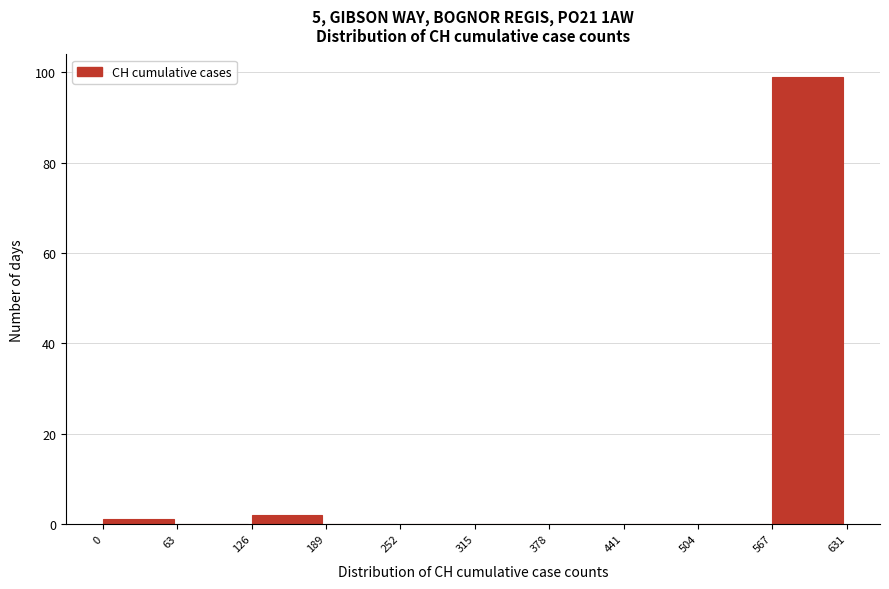

Reading left to right, list every bar in this chart as the range it spans on the x-axis followed by its height. The values are not printed on the chart, so give them approximately, as read against the axis.

0 to 63: under 2
63 to 126: 0
126 to 189: 2
189 to 252: 0
252 to 315: 0
315 to 378: 0
378 to 441: 0
441 to 504: 0
504 to 567: 0
567 to 631: 100